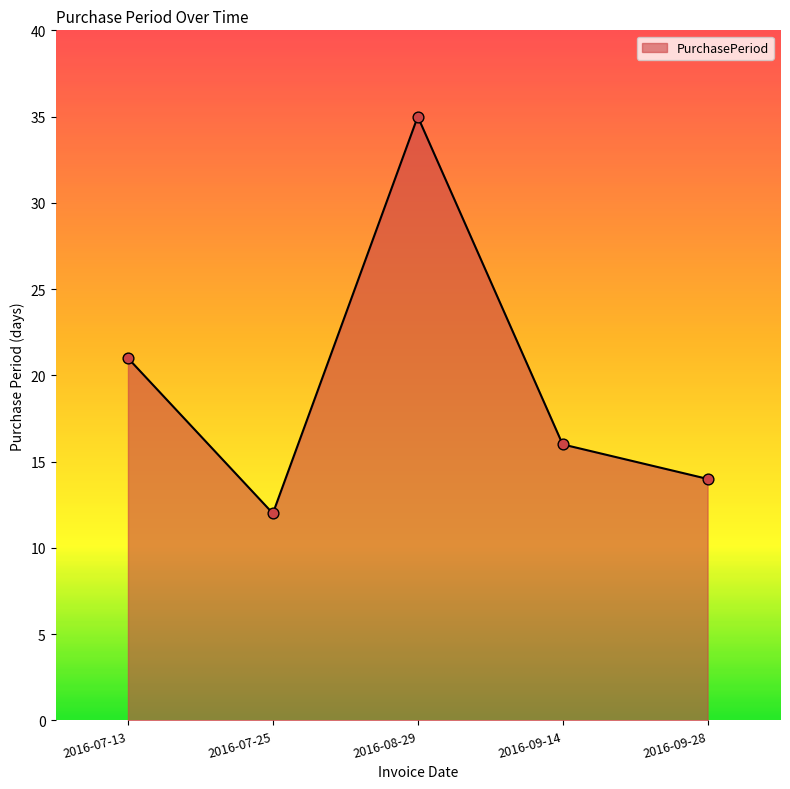

Approximately how many times larger is the value at 2016-07-25 compared to 2016-09-28?

0.9